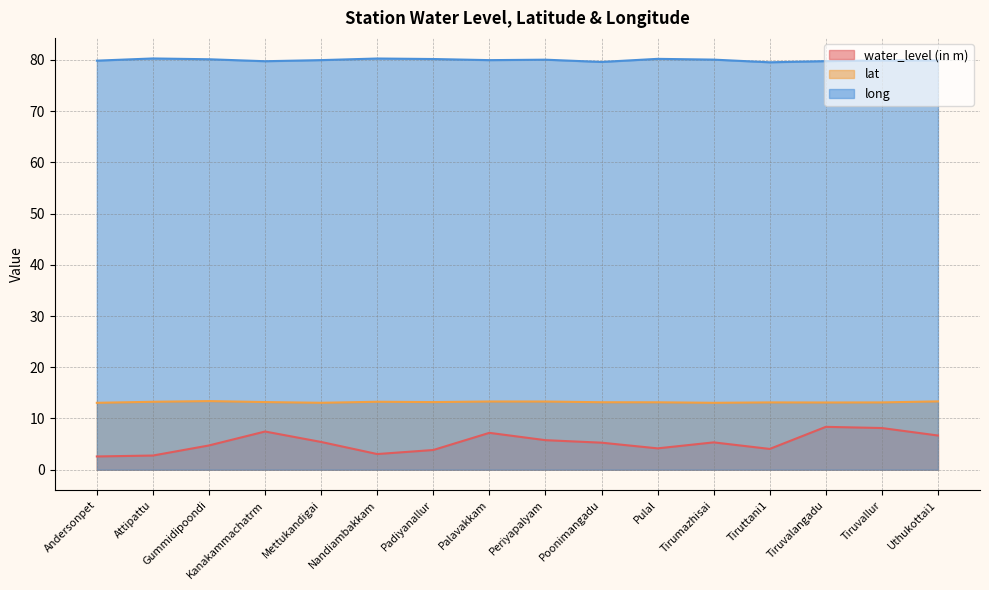

Does the chart have visible grid lines?

Yes